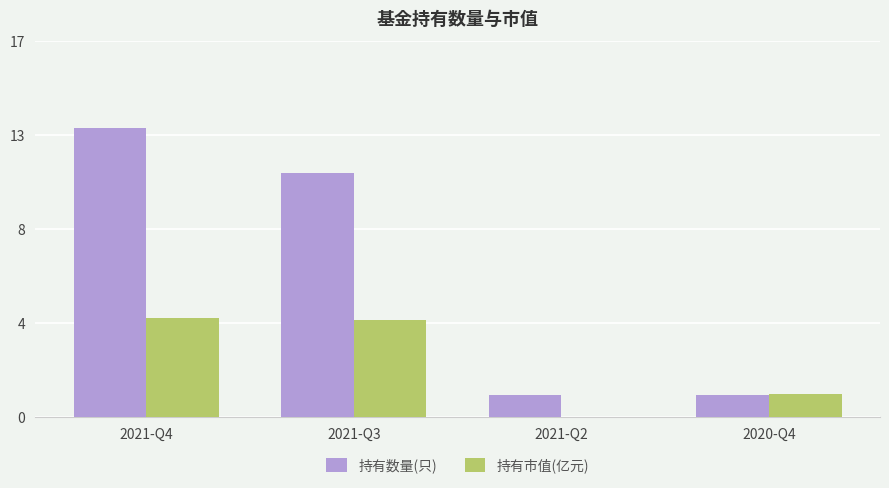

Which series has the widest spread of values?

持有数量(只)